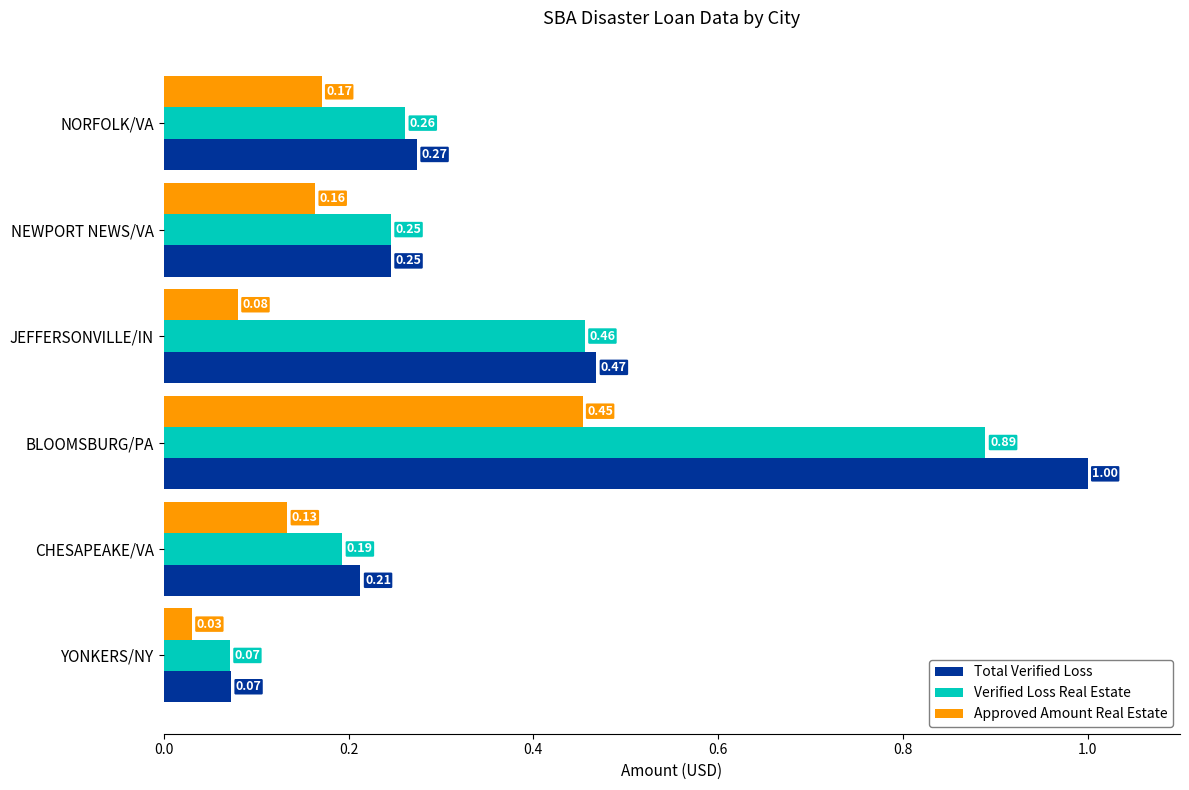

Which series has the widest spread of values?

Total Verified Loss